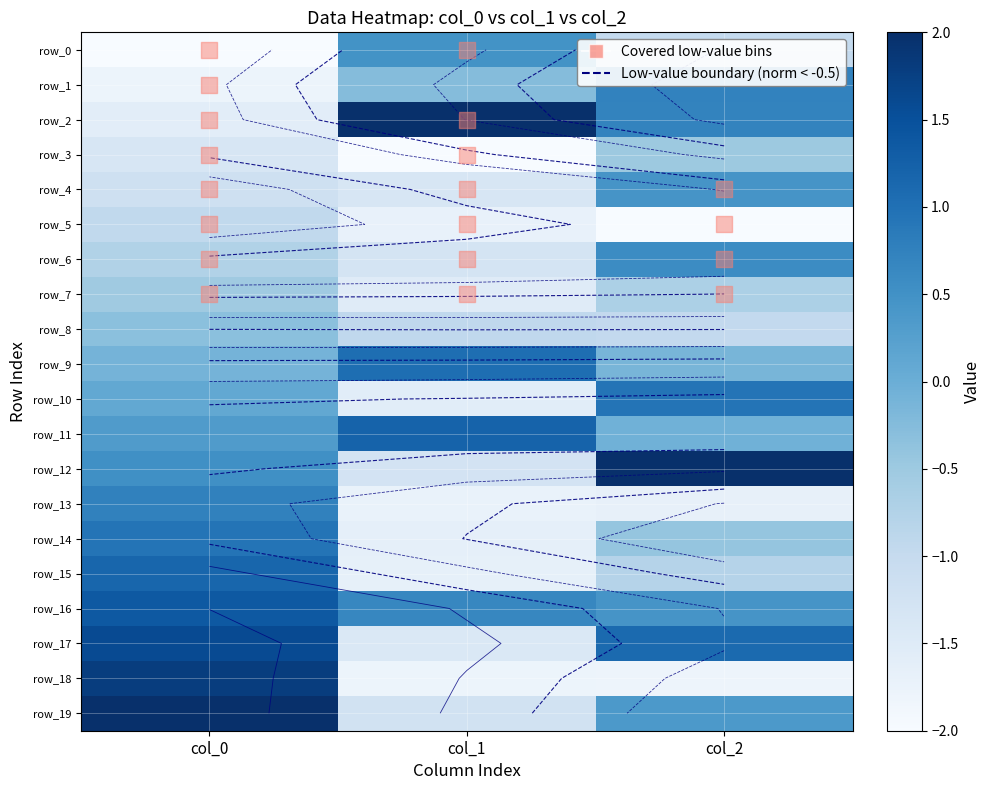

What is the greatest value displayed?

2.0